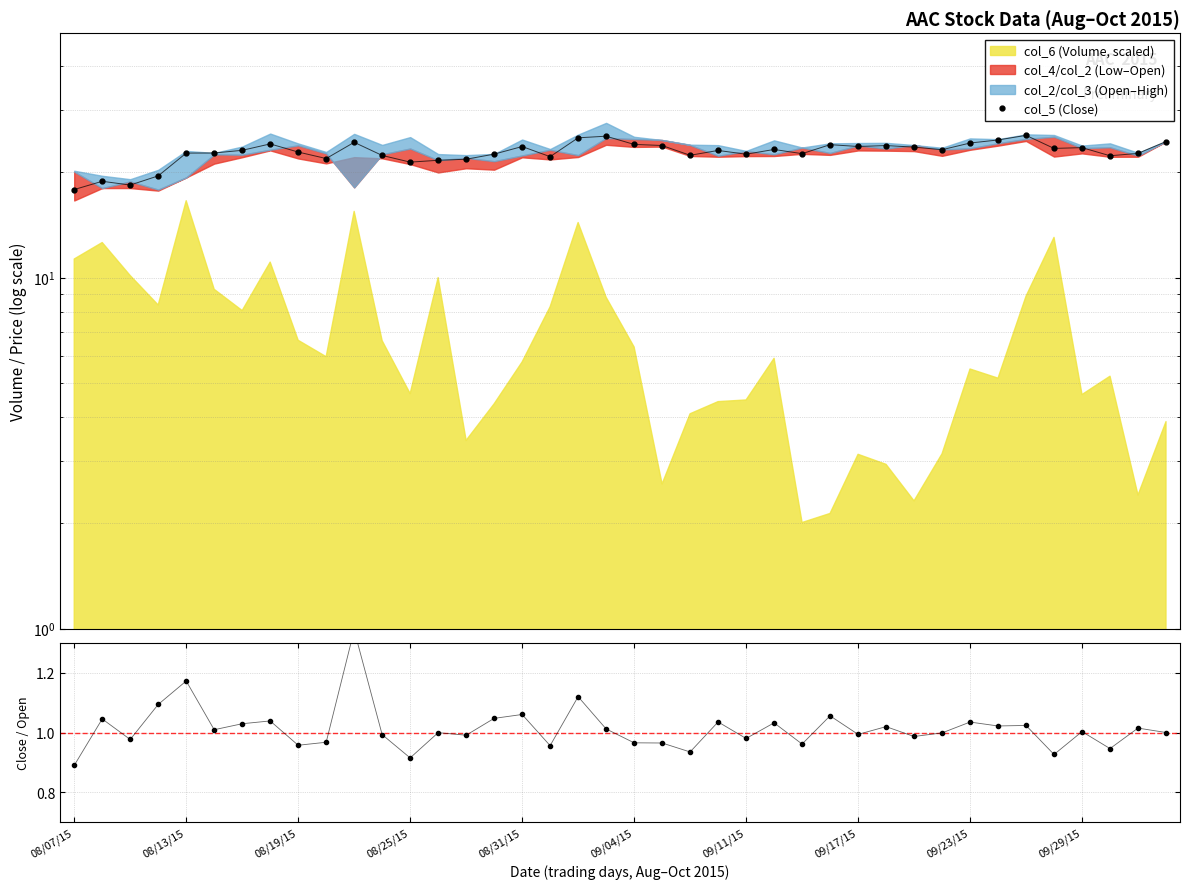

At which category does col_5 (Close) reach its first local peak?

08/13/15